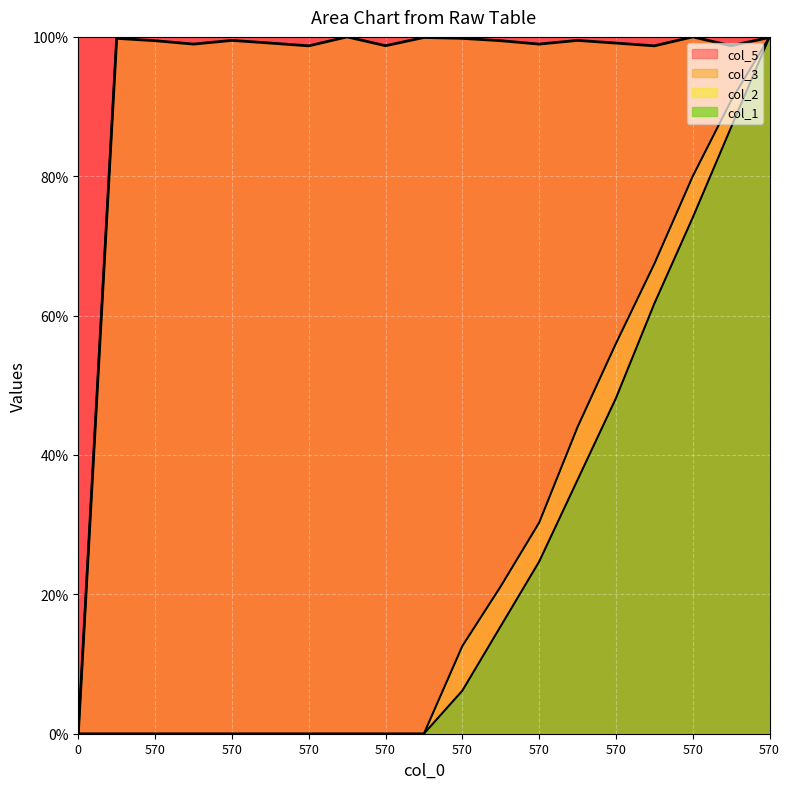

What are all the series names shown in the legend?

col_1, col_2, col_3, col_5